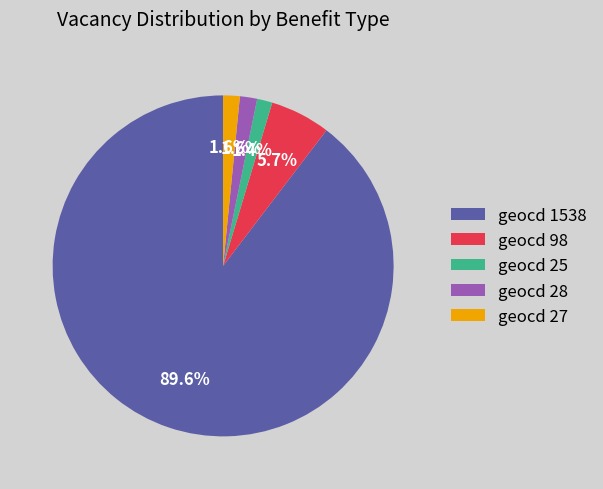

Approximately how many times larger is the value at geocd 27 compared to geocd 25?

1.1